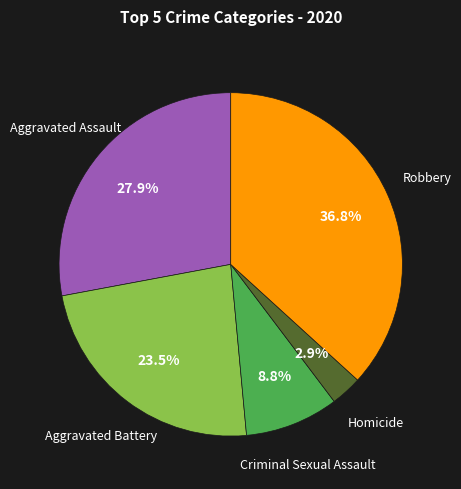

Does any single category account for the majority?

No